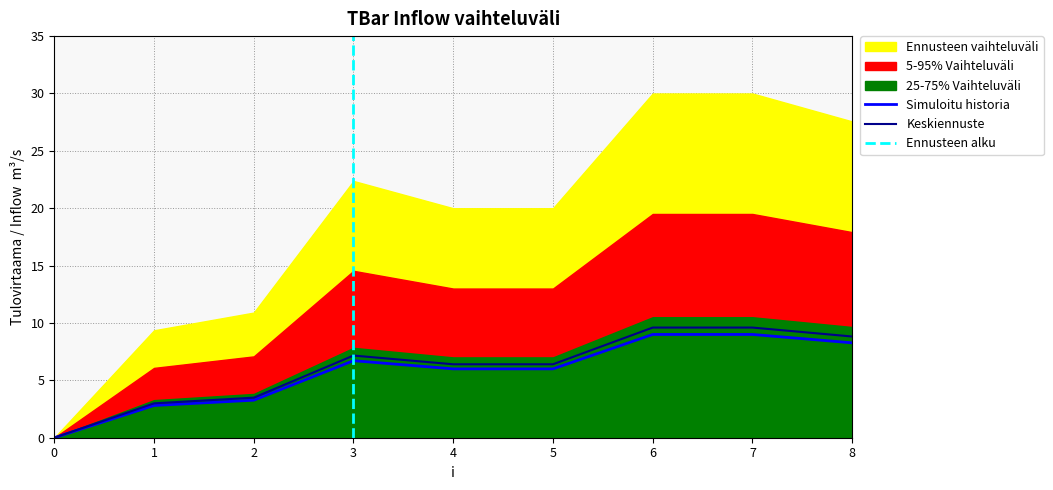

How many interior local peaks (higher than both neighbors) does the data have?

1